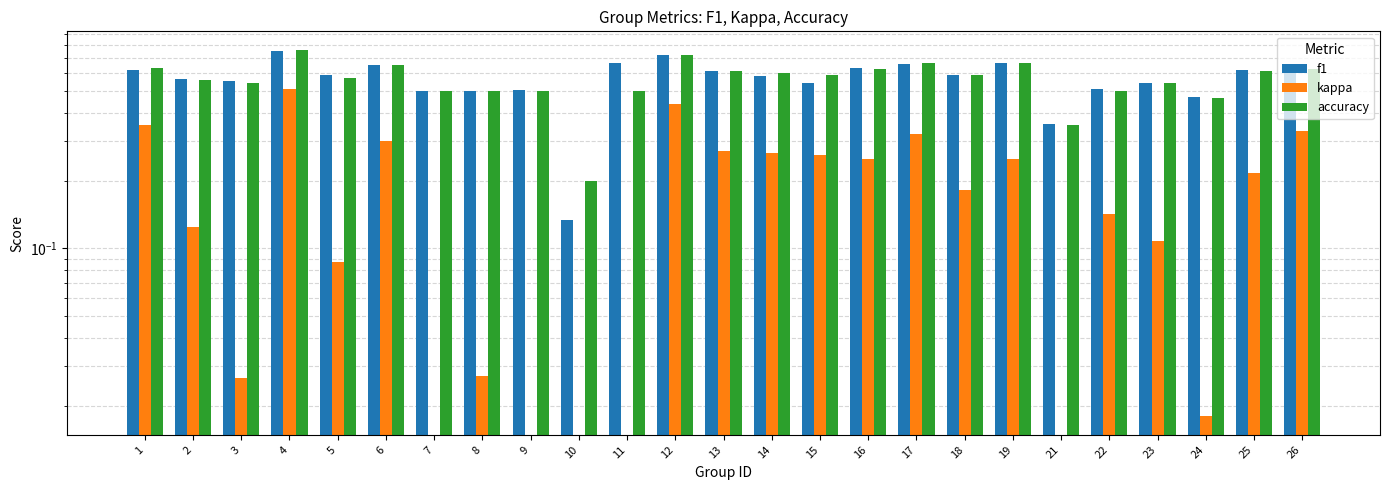

What is the difference between the maximum and minimum values in the kappa series?

0.9